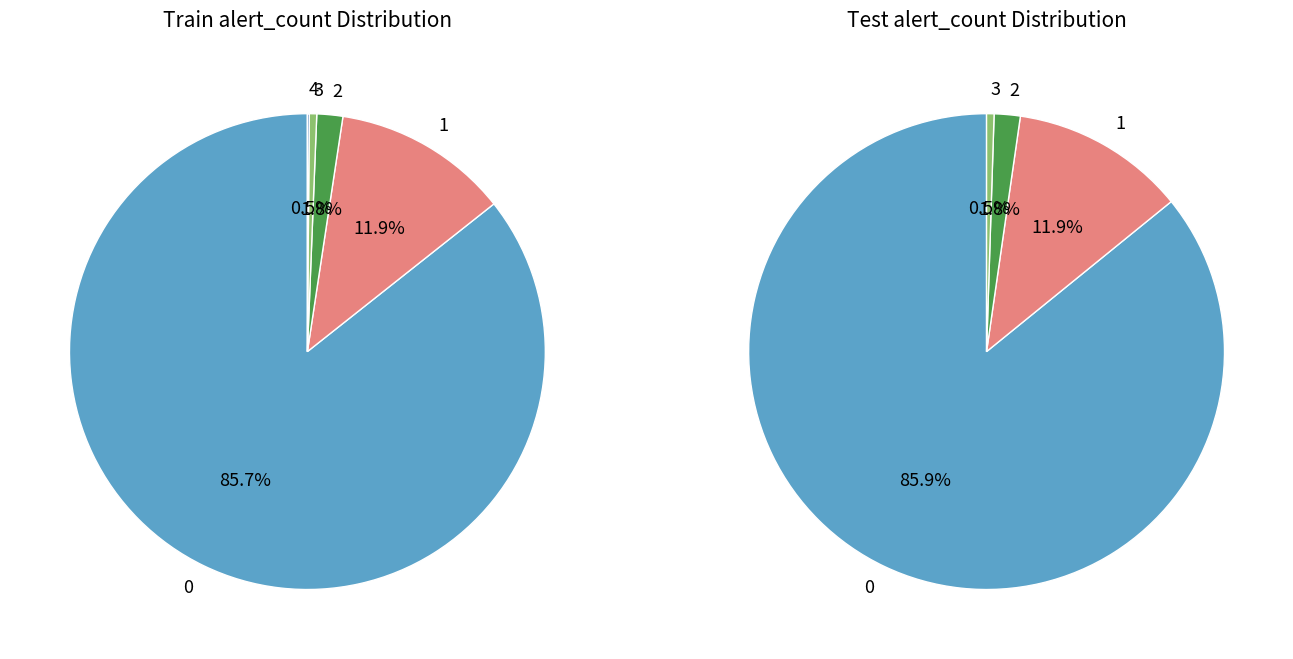

To the nearest percent, what is the combined percentage of 4 and 2?

2%